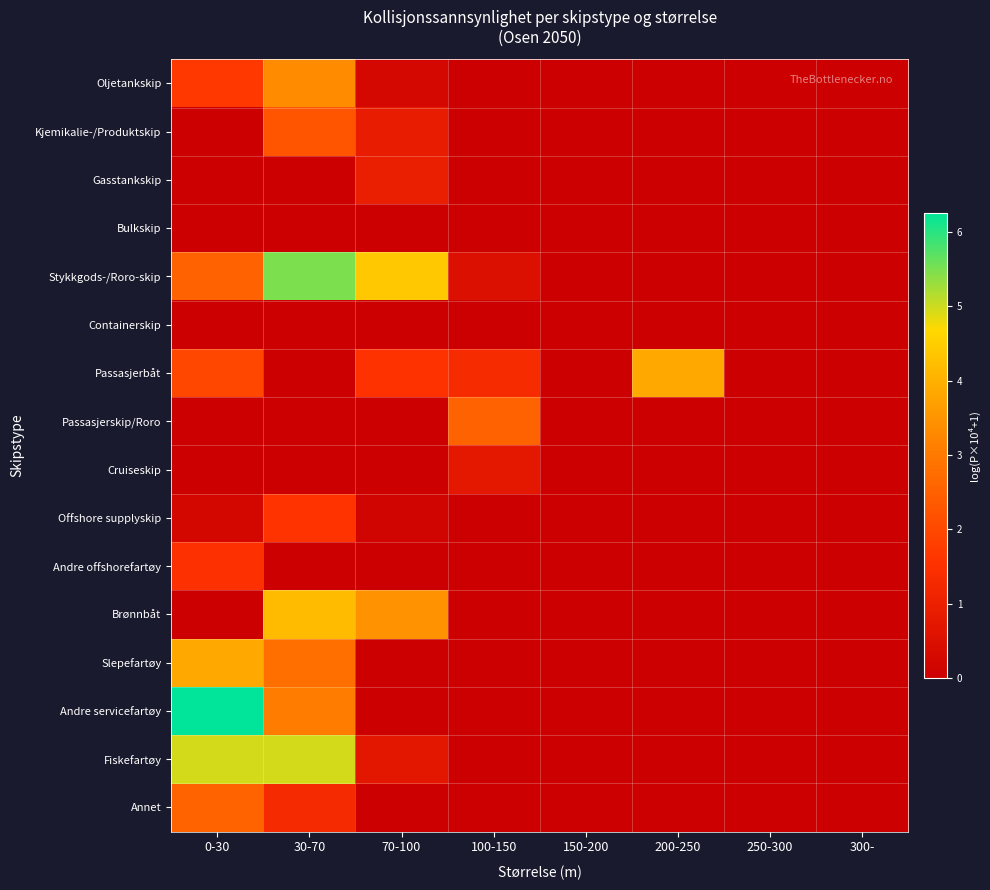

Between 0-30 and 250-300, which is larger?

0-30